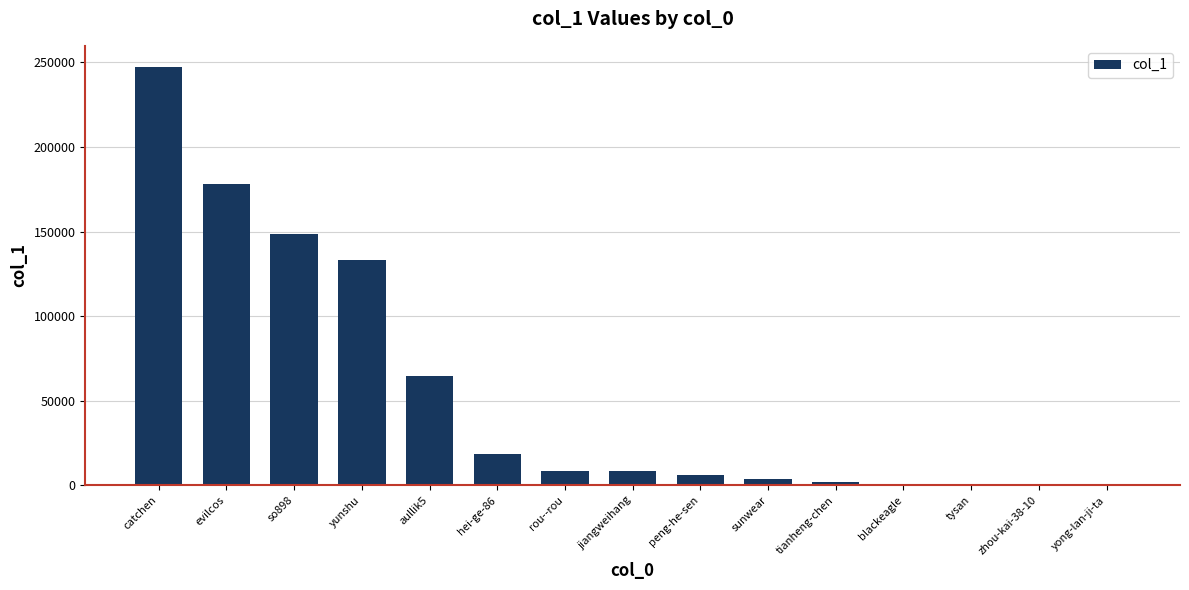

What is the sum of the values at peng-he-sen and aullik5?

70175